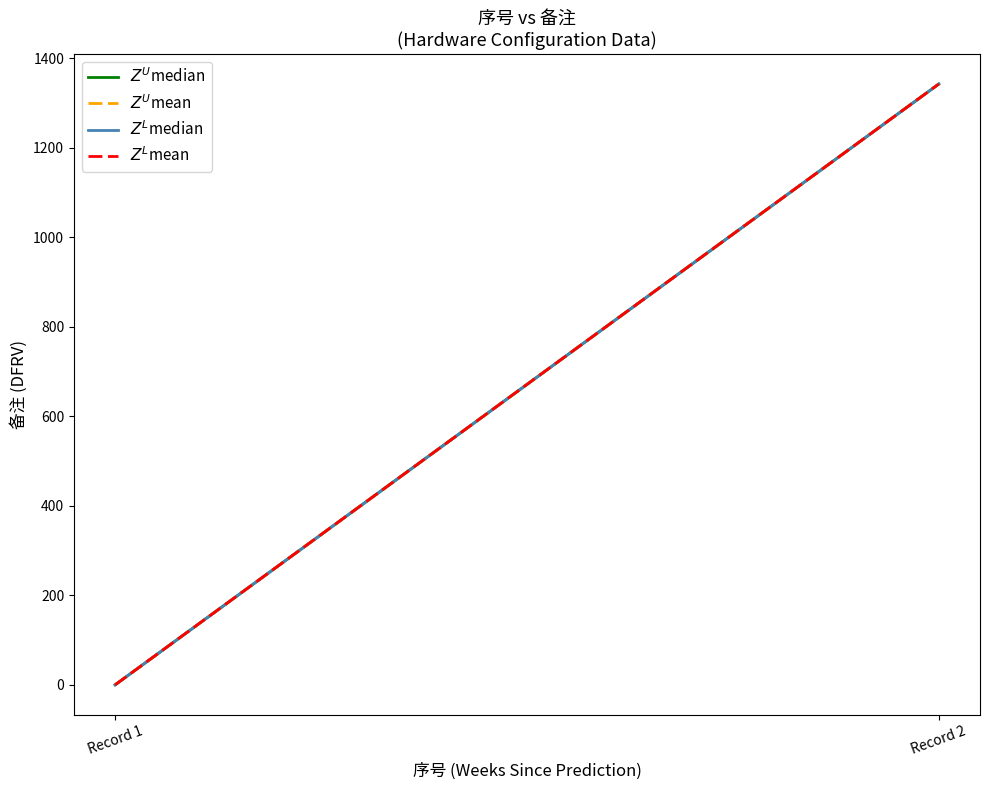

The value of $Z^L$median at Record 2 is 450. True or false?

False